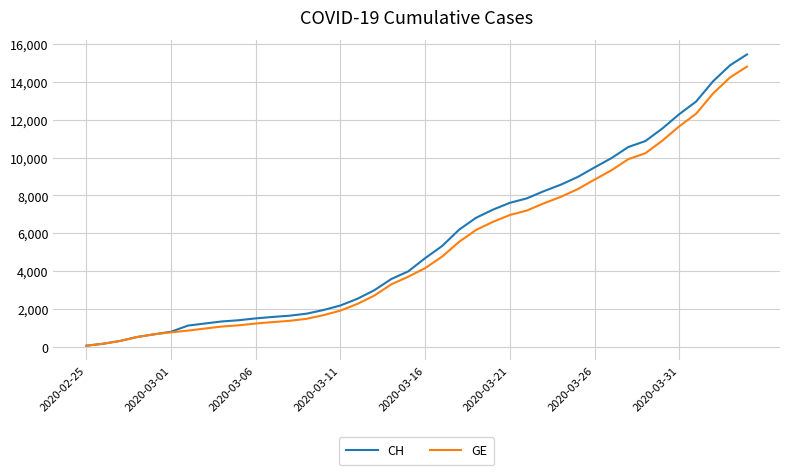

Rank the series by their average value, from highest to lowest.

CH, GE